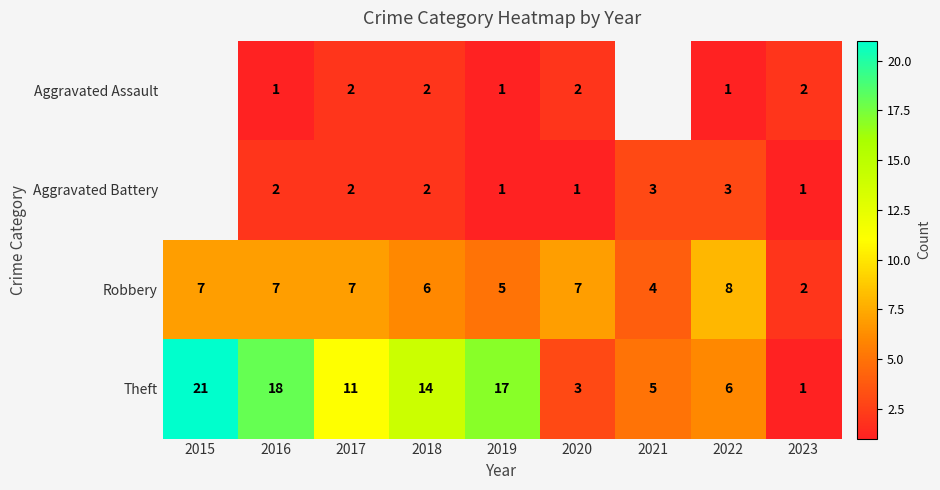

What is the sum of the Robbery values at 2016 and 2022?

15